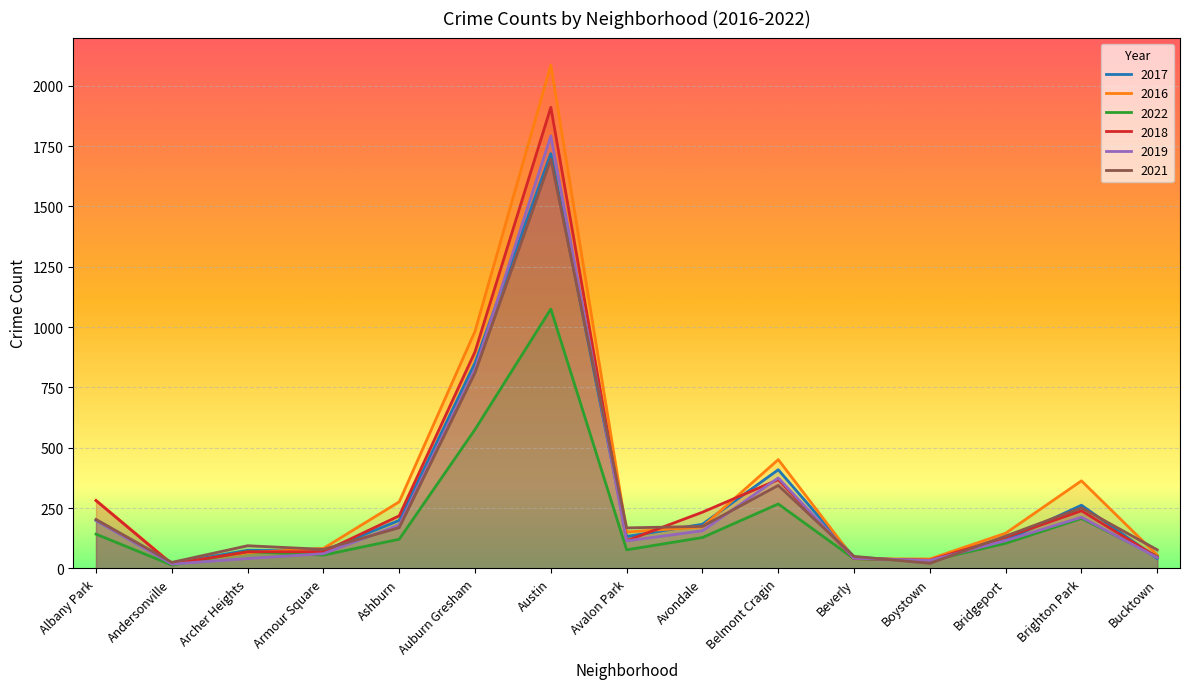

Count the number of data series in this chart.

6